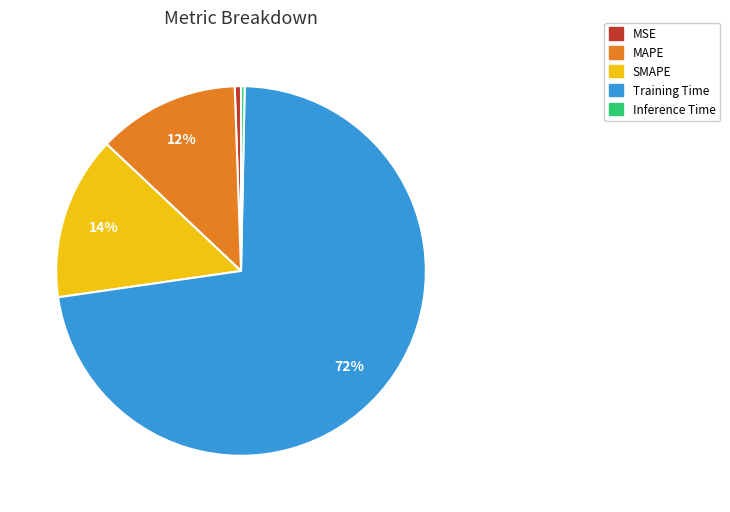

True or false: MSE accounts for 11% of the total.

False